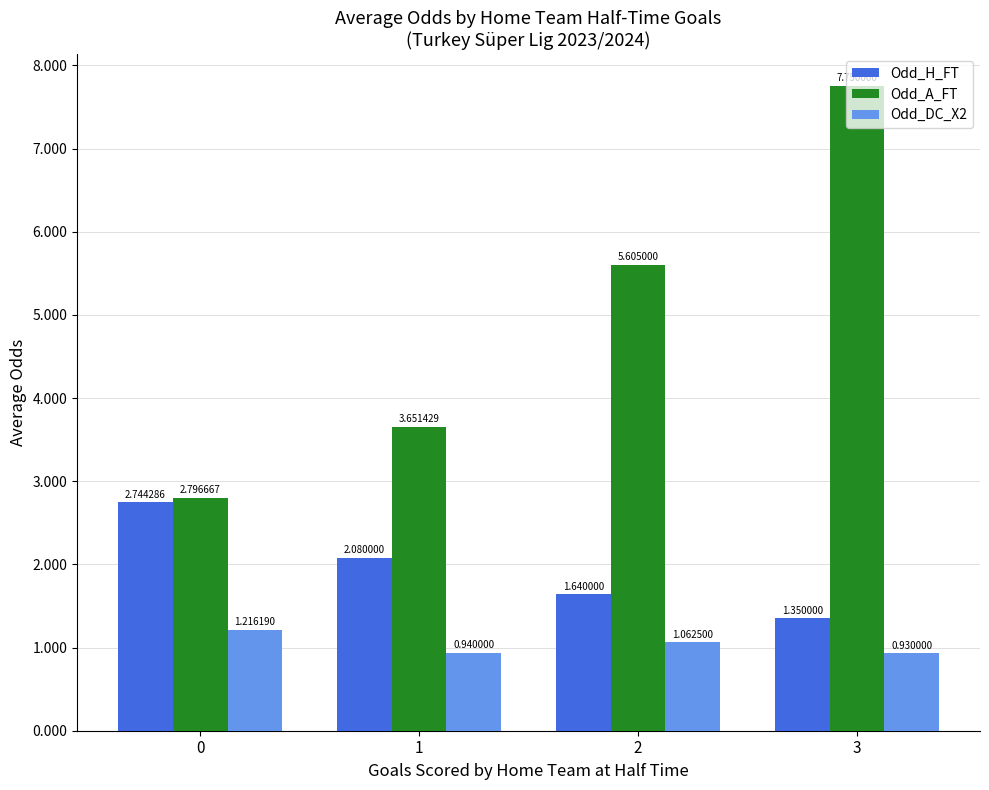

Which series changed the most between 1 and 2?

Odd_A_FT